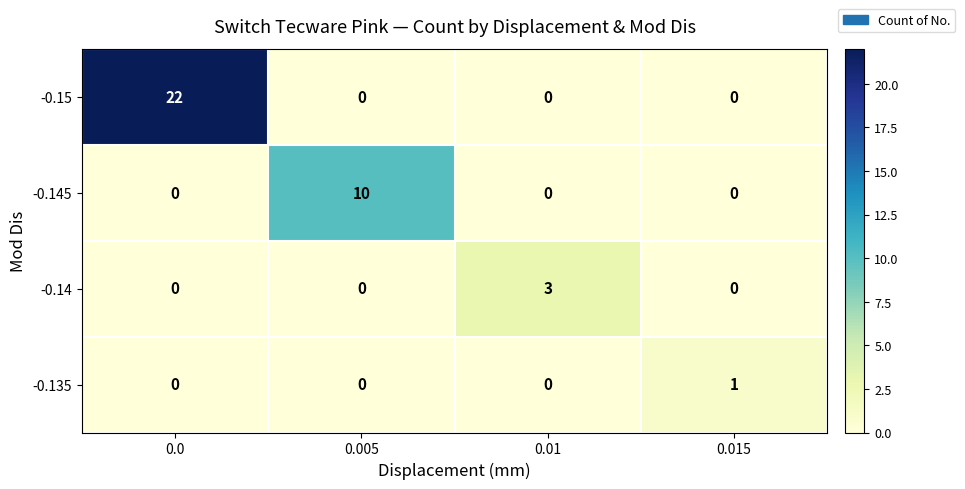

What is the total value across all series at 0.01?

3